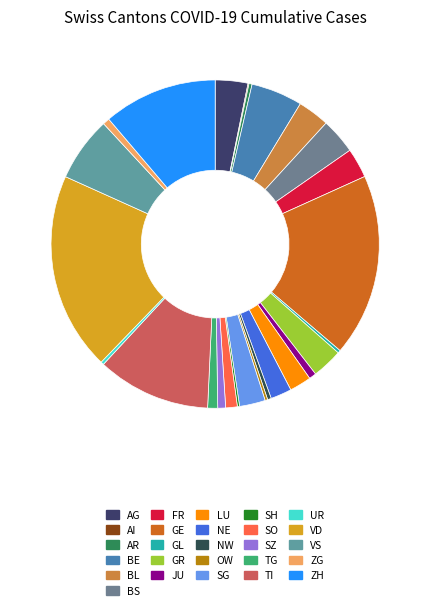

Combined, what portion of the pie is AR and SZ?

1.1%